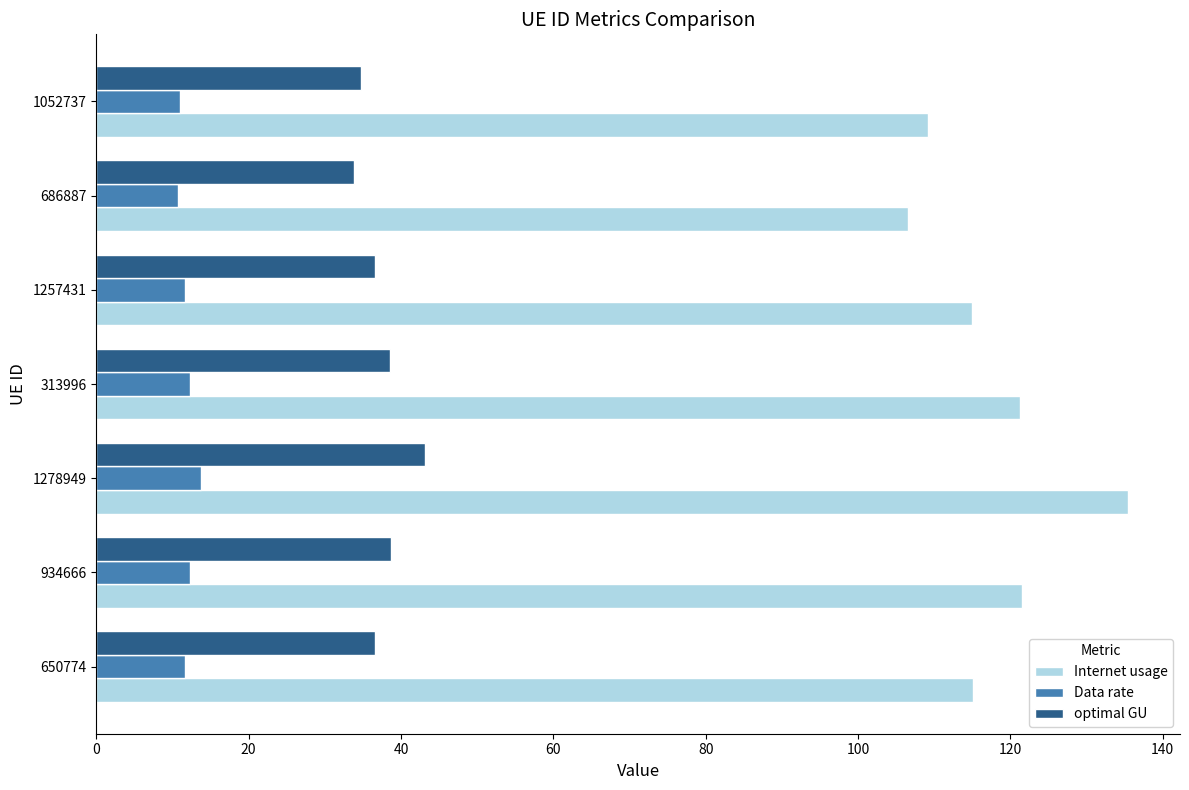

What are all the series names shown in the legend?

Internet usage, Data rate, optimal GU